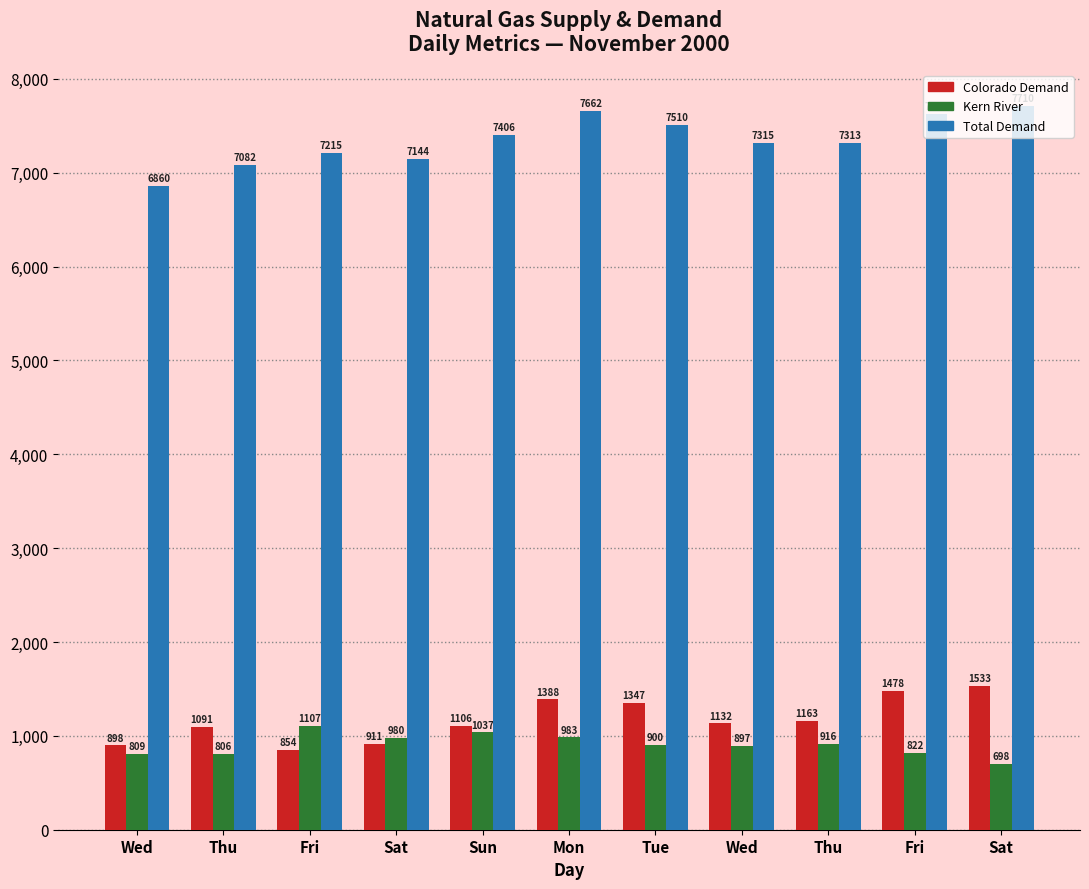

How many data points in Total Demand are less than 7314?

5